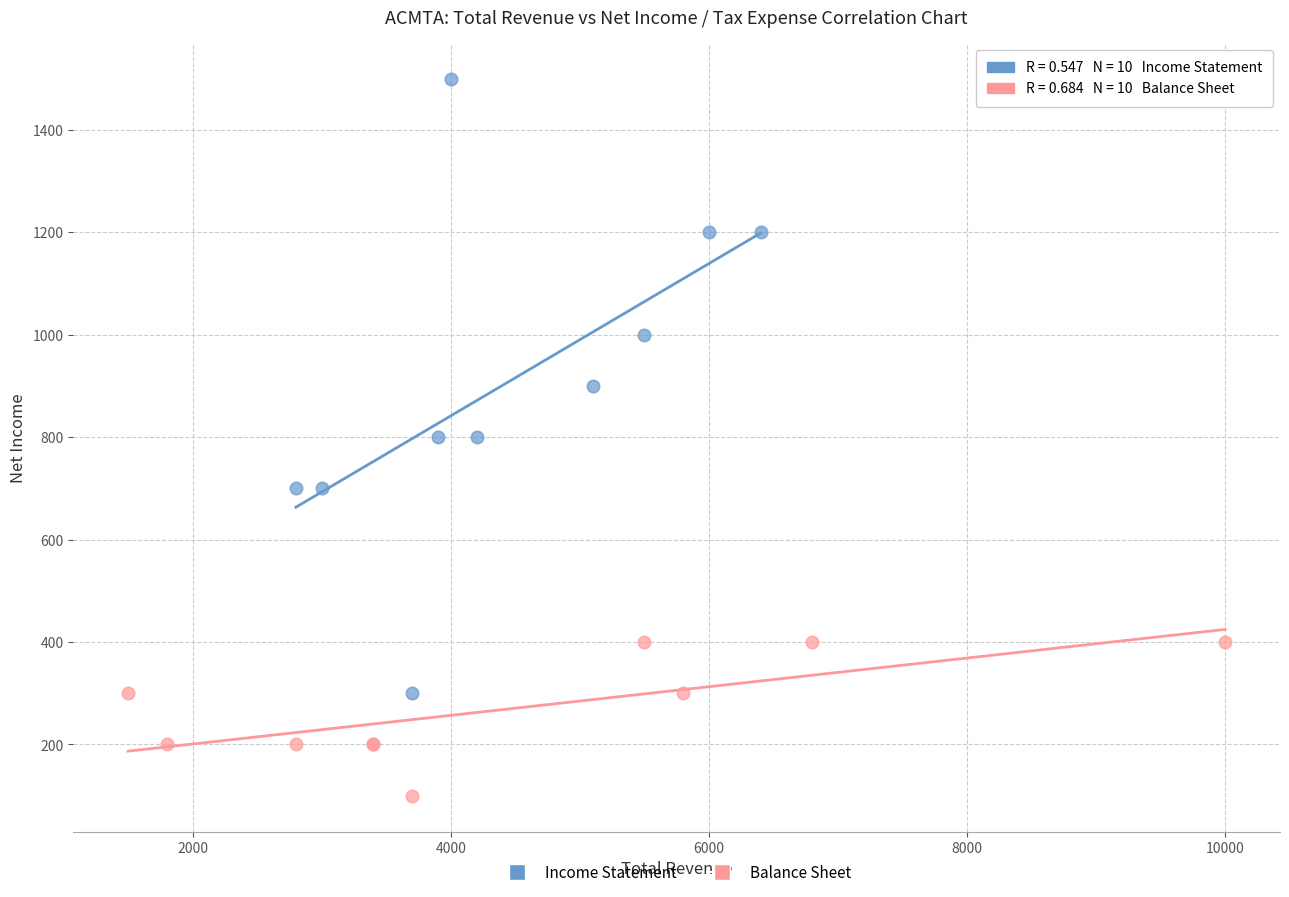

Which series has the widest spread of Y values?

Income Statement